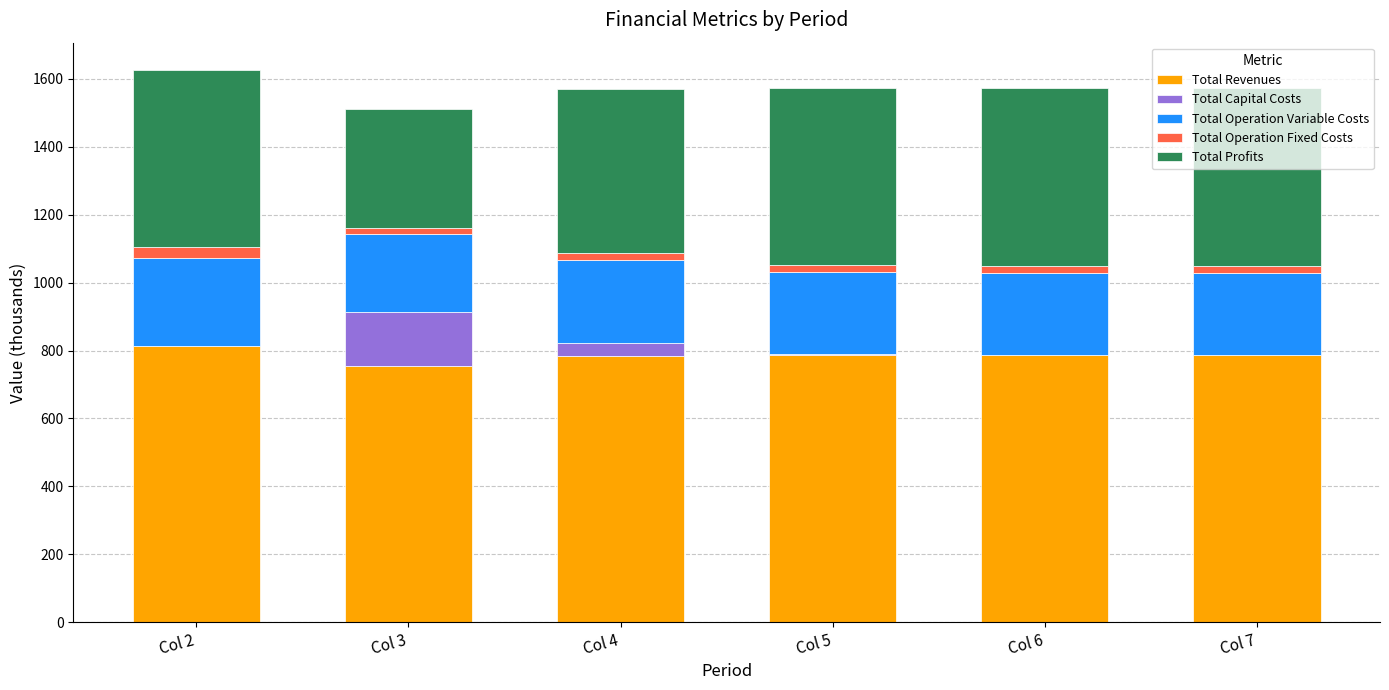

What is the maximum value for Total Revenues?

812.6